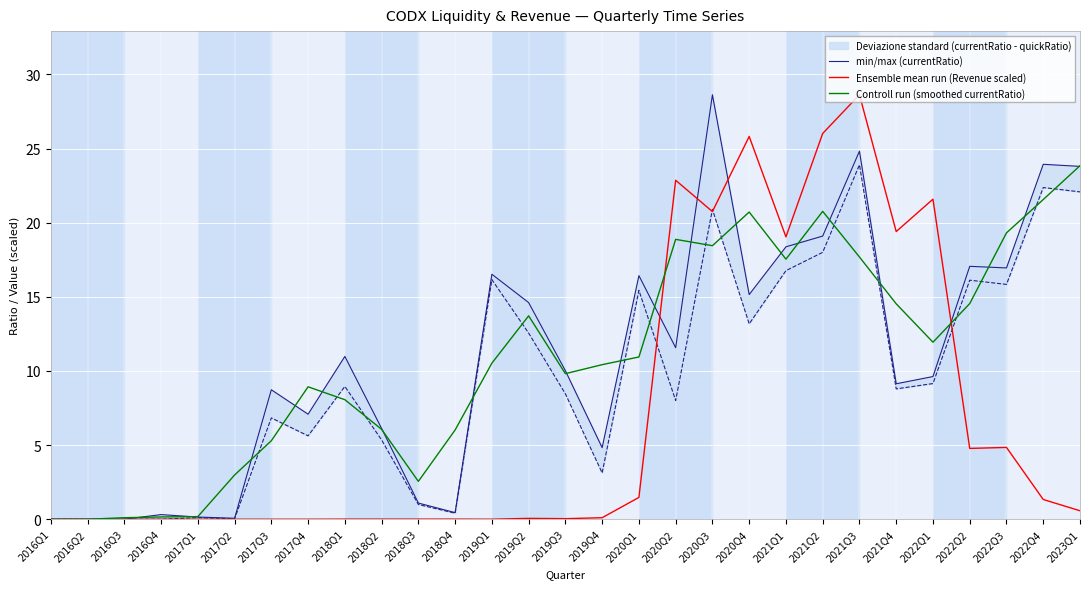

Where is the first local maximum for min/max (currentRatio)?

2016Q4